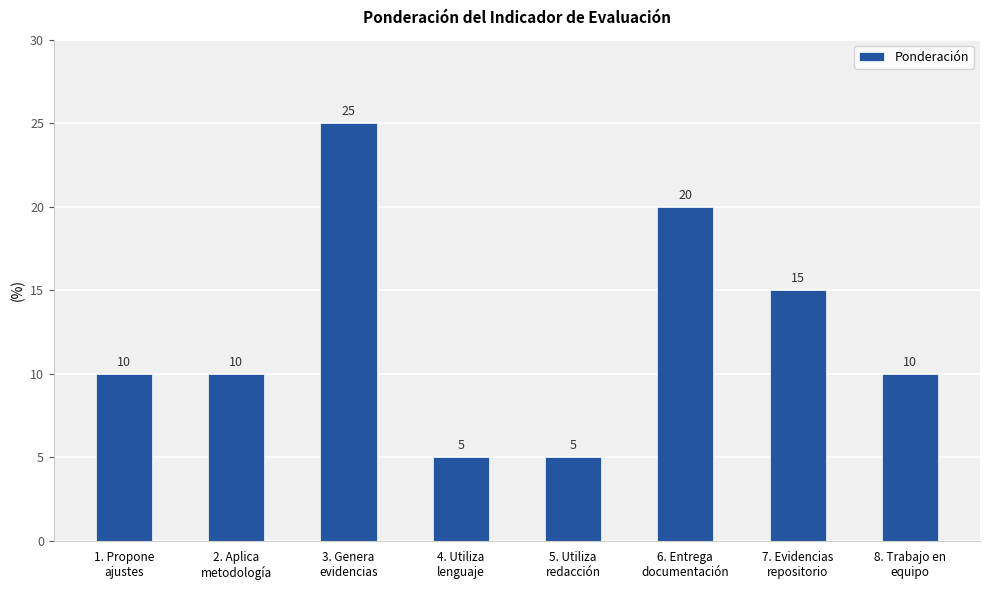

What is the minimum value shown in the chart?

5